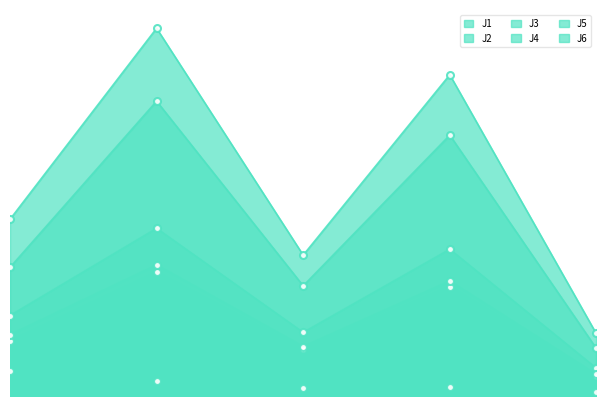

Reading left to right, what are all the values shown in this chart?

J1: 2022-10-23 12:10:00=10.7	2022-10-23 12:20:00=22.4	2022-10-23 12:30:00=8.5	2022-10-23 12:40:00=19.6	2022-10-23 12:49:59=3.7
J2: 2022-10-23 12:10:00=7.3	2022-10-23 12:20:00=16.5	2022-10-23 12:30:00=6.2	2022-10-23 12:40:00=14.6	2022-10-23 12:49:59=2.7
J3: 2022-10-23 12:10:00=3.4	2022-10-23 12:20:00=2.0	2022-10-23 12:30:00=1.0	2022-10-23 12:40:00=1.2	2022-10-23 12:49:59=0.6
J4: 2022-10-23 12:10:00=23.6	2022-10-23 12:20:00=49.0	2022-10-23 12:30:00=18.8	2022-10-23 12:40:00=42.8	2022-10-23 12:49:59=8.3
J5: 2022-10-23 12:10:00=17.1	2022-10-23 12:20:00=39.3	2022-10-23 12:30:00=14.7	2022-10-23 12:40:00=34.8	2022-10-23 12:49:59=6.4
J6: 2022-10-23 12:10:00=8.2	2022-10-23 12:20:00=17.5	2022-10-23 12:30:00=6.6	2022-10-23 12:40:00=15.3	2022-10-23 12:49:59=2.9